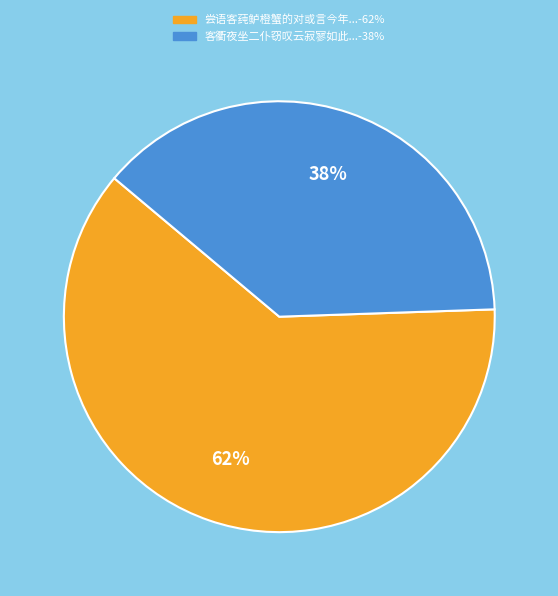

Is there any slice that represents more than half of the pie?

Yes